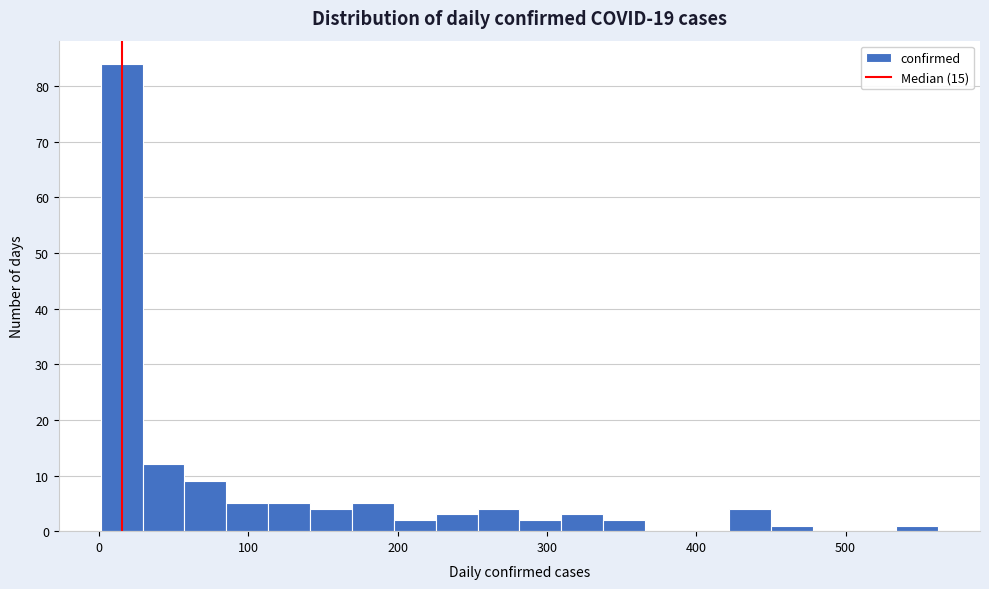

Read against the x-axis, roughly where is the centre of the tallest bar?

20